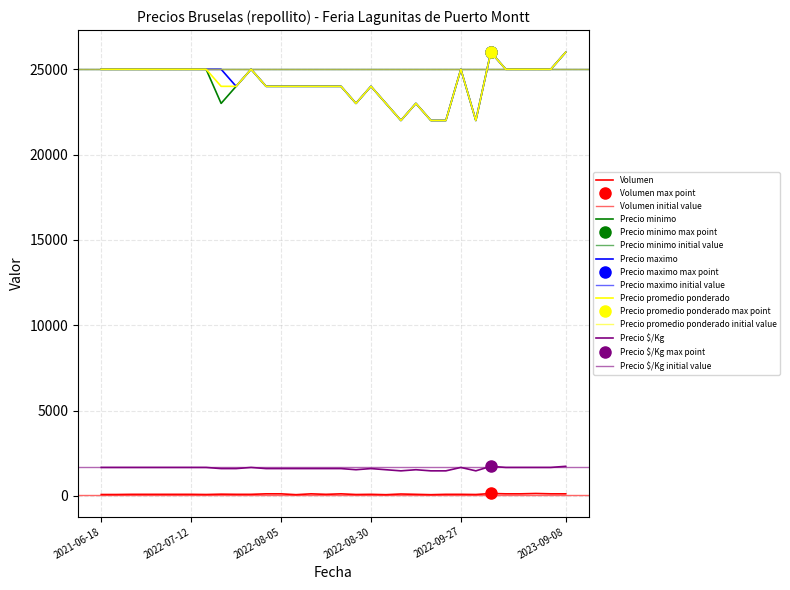

Is the value of Precio promedio ponderado at 2022-08-30 greater than the value of Precio minimo at 2023-09-08?

No